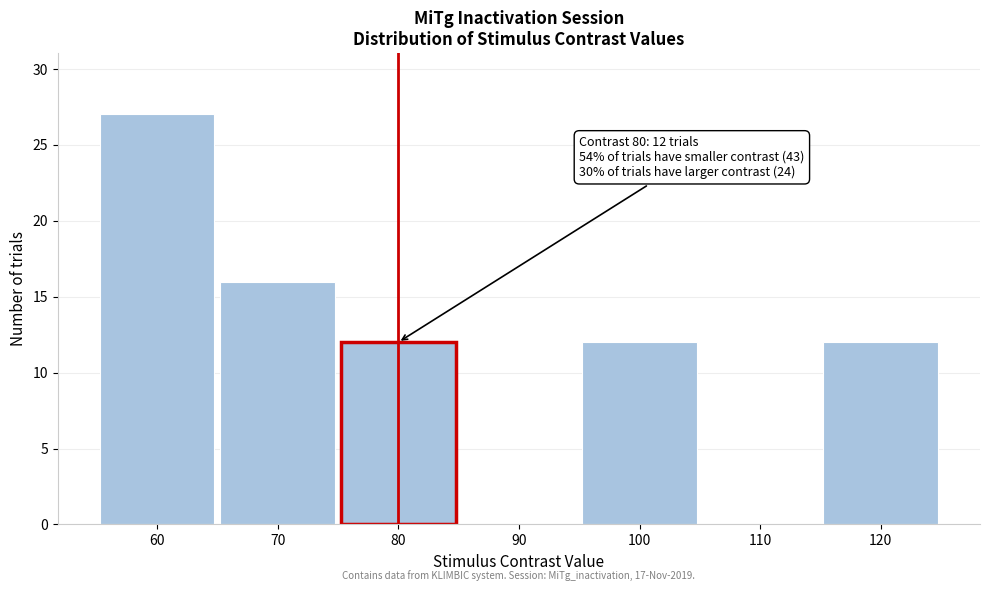

Which range on the x-axis has the tallest bar?

55 to 65